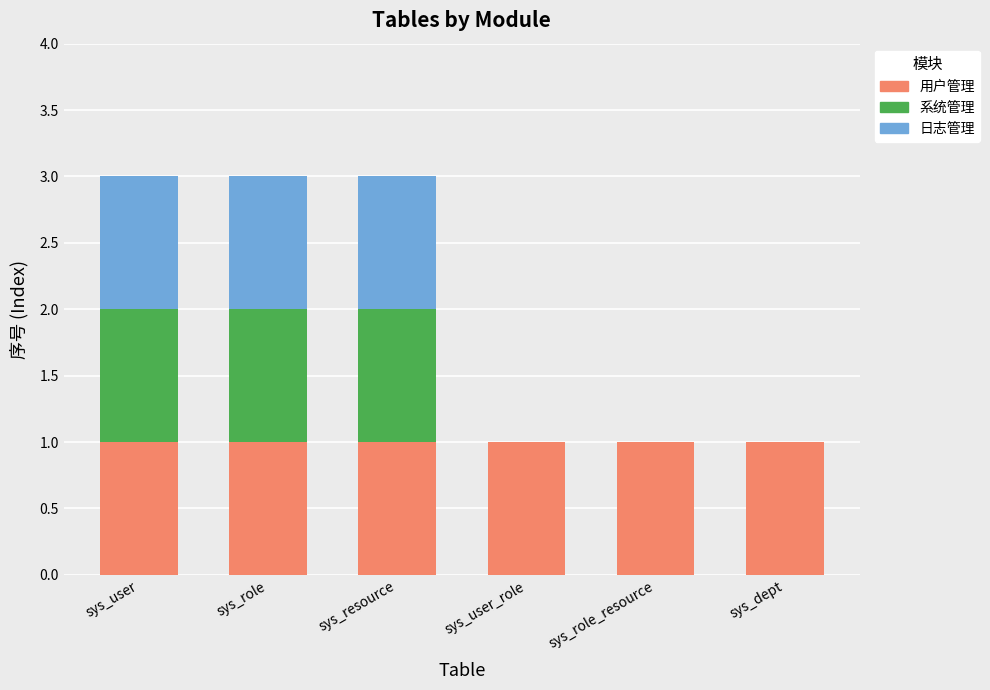

Reading left to right, what are the values for 用户管理?

sys_user=1	sys_role=1	sys_resource=1	sys_user_role=1	sys_role_resource=1	sys_dept=1